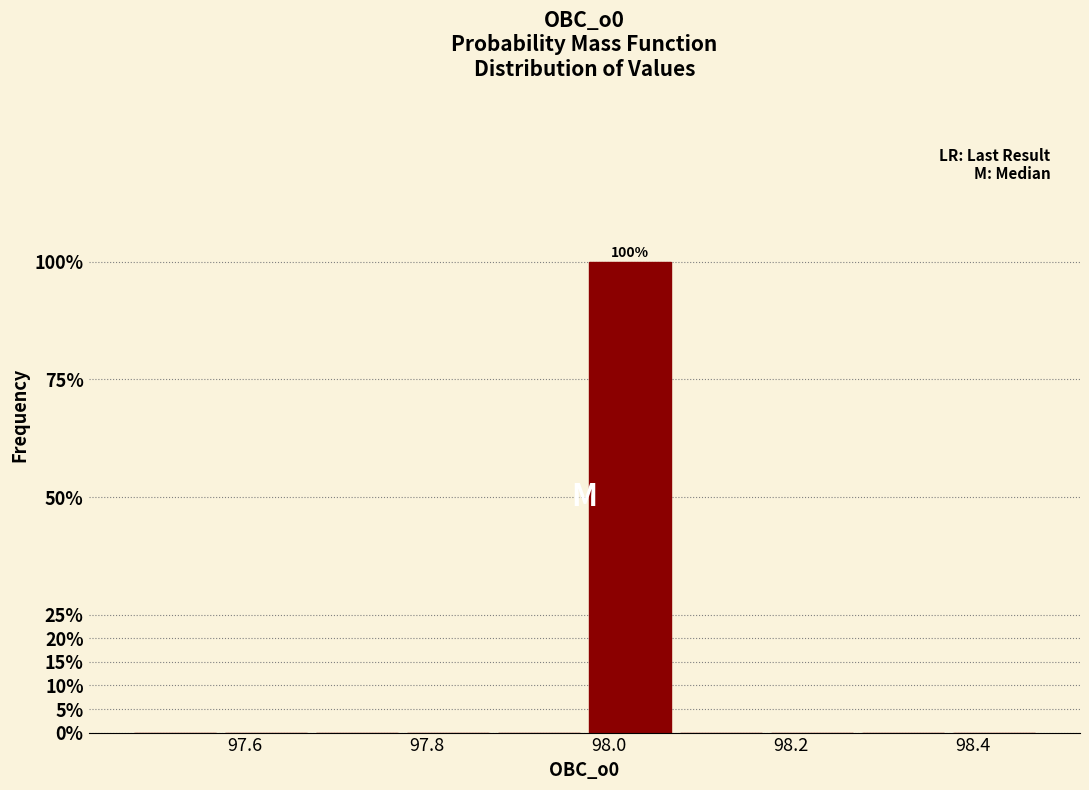

Which range on the x-axis has the tallest bar?

97.98 to 98.08